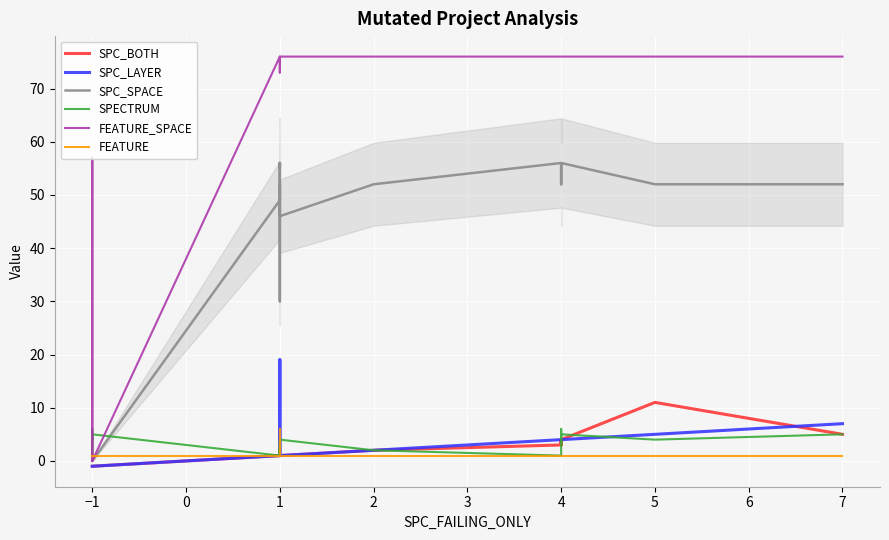

At which category does the chart reach its peak across all series?

1